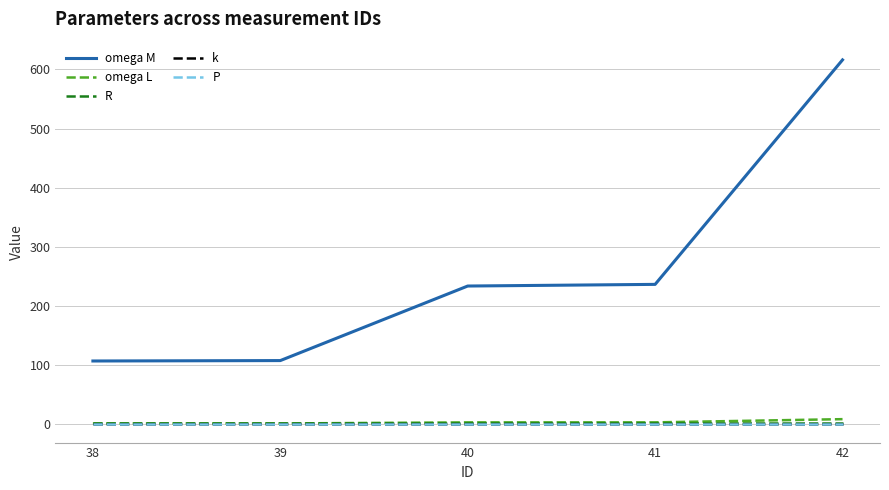

The omega M series shows 236.6 at 41. True or false?

True